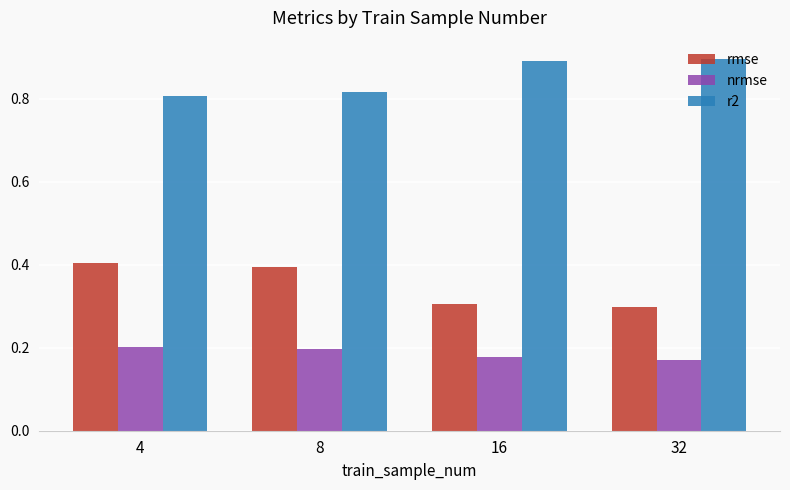

How many bars are there in each group?

3